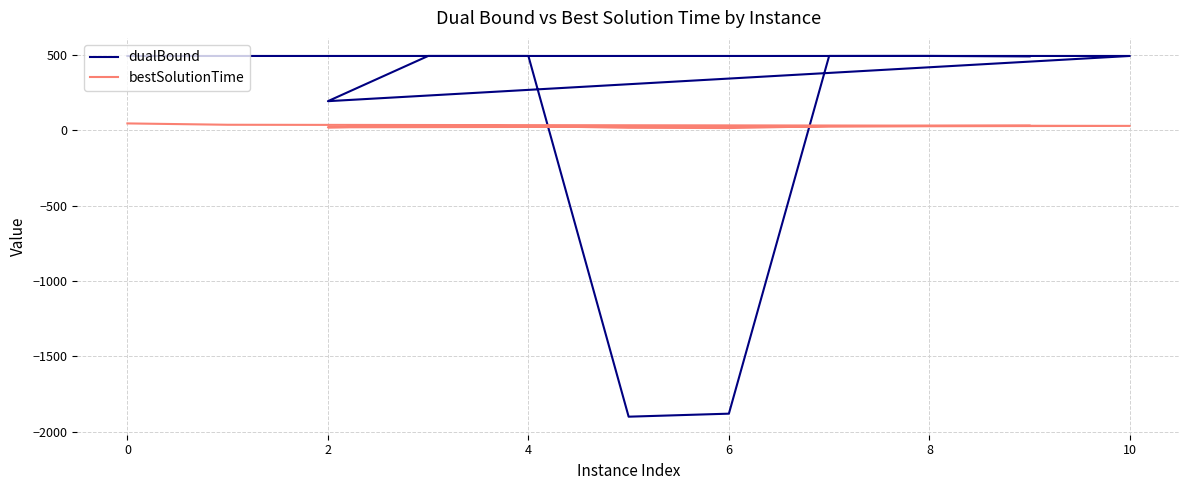

After their last crossing, which series has the higher values: dualBound or bestSolutionTime?

dualBound